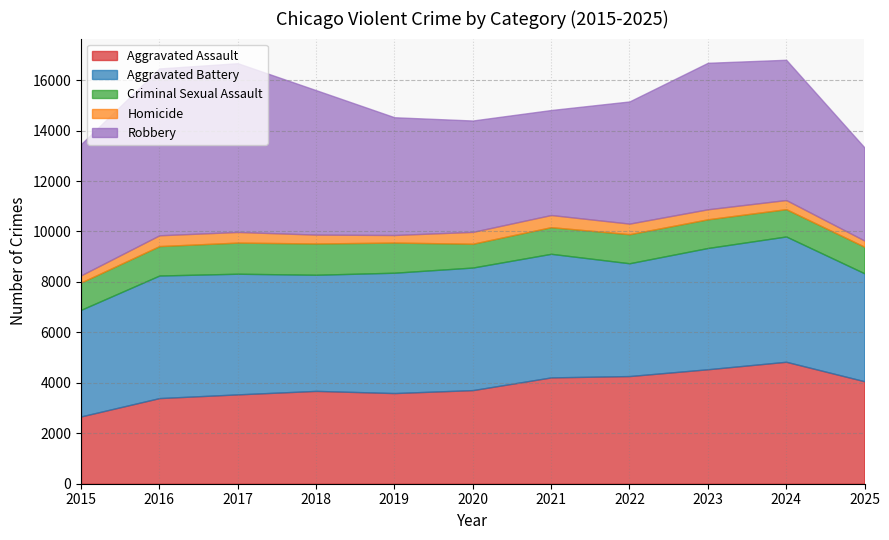

What is the value of the Homicide point at the 11th from the left?

245